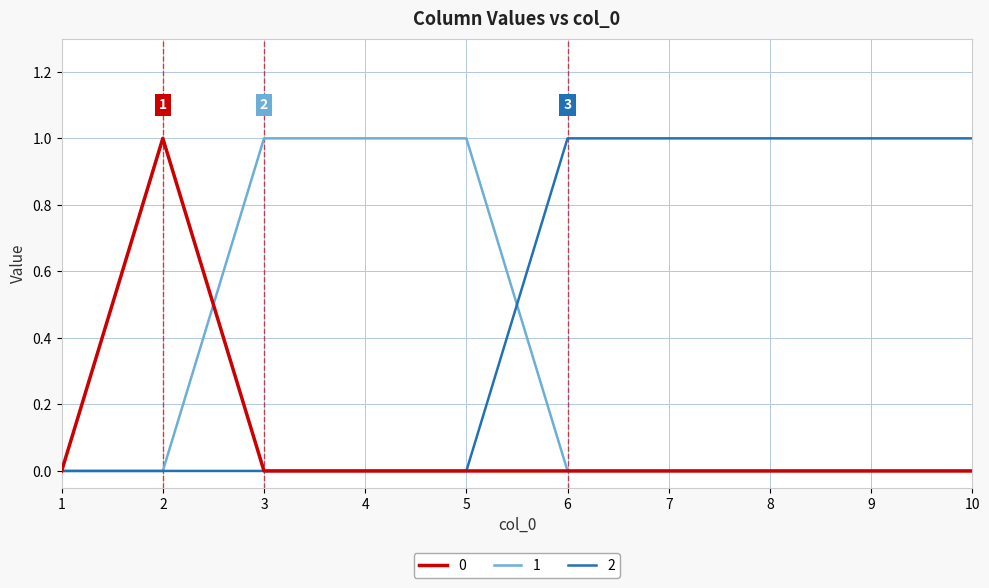

What are all the series names shown in the legend?

0, 1, 2